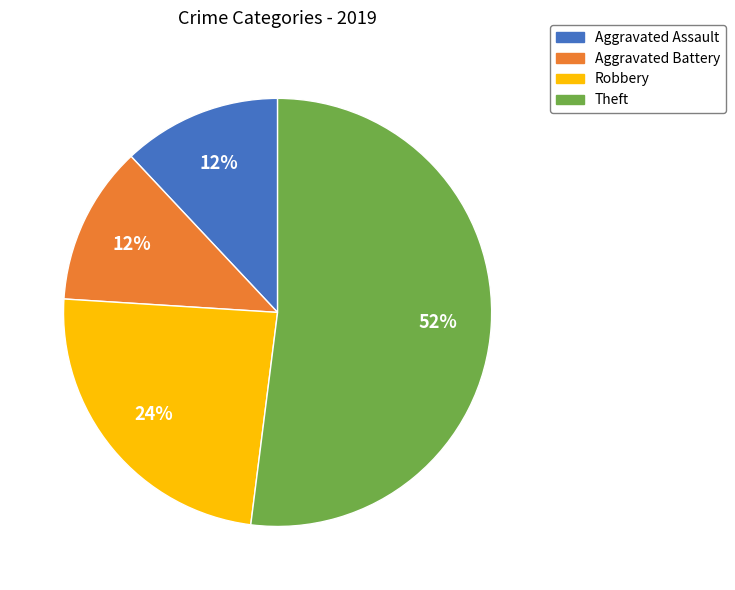

How many slices are in this pie chart?

4